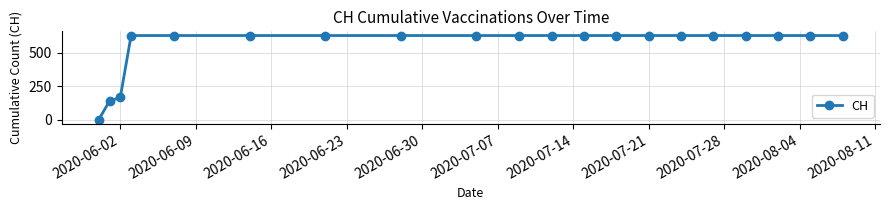

Does the chart have visible grid lines?

Yes